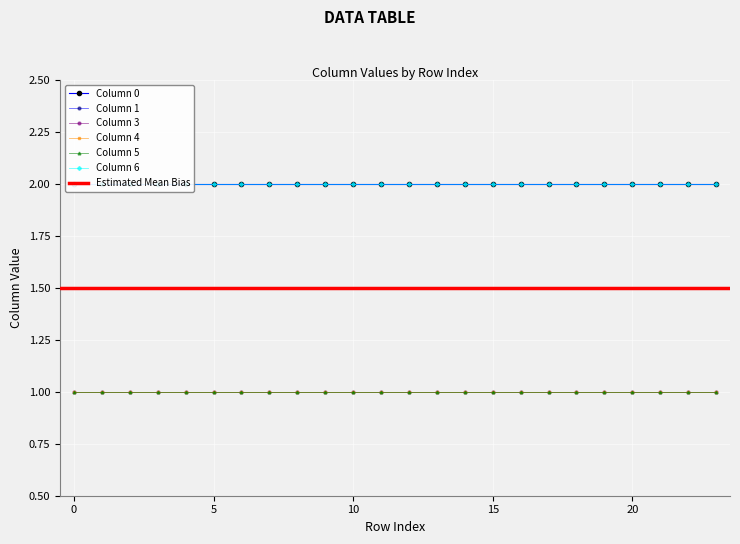

Reading left to right, list all the values displayed in this chart.

0: 0=2	1=2	2=2	3=2	4=2	5=2	6=2	7=2	8=2	9=2	10=2	11=2	12=2	13=2	14=2	15=2	16=2	17=2	18=2	19=2	20=2	21=2	22=2	23=2
1: 0=2	1=2	2=2	3=2	4=2	5=2	6=2	7=2	8=2	9=2	10=2	11=2	12=2	13=2	14=2	15=2	16=2	17=2	18=2	19=2	20=2	21=2	22=2	23=2
3: 0=1	1=1	2=1	3=1	4=1	5=1	6=1	7=1	8=1	9=1	10=1	11=1	12=1	13=1	14=1	15=1	16=1	17=1	18=1	19=1	20=1	21=1	22=1	23=1
4: 0=1	1=1	2=1	3=1	4=1	5=1	6=1	7=1	8=1	9=1	10=1	11=1	12=1	13=1	14=1	15=1	16=1	17=1	18=1	19=1	20=1	21=1	22=1	23=1
5: 0=1	1=1	2=1	3=1	4=1	5=1	6=1	7=1	8=1	9=1	10=1	11=1	12=1	13=1	14=1	15=1	16=1	17=1	18=1	19=1	20=1	21=1	22=1	23=1
6: 0=2	1=2	2=2	3=2	4=2	5=2	6=2	7=2	8=2	9=2	10=2	11=2	12=2	13=2	14=2	15=2	16=2	17=2	18=2	19=2	20=2	21=2	22=2	23=2